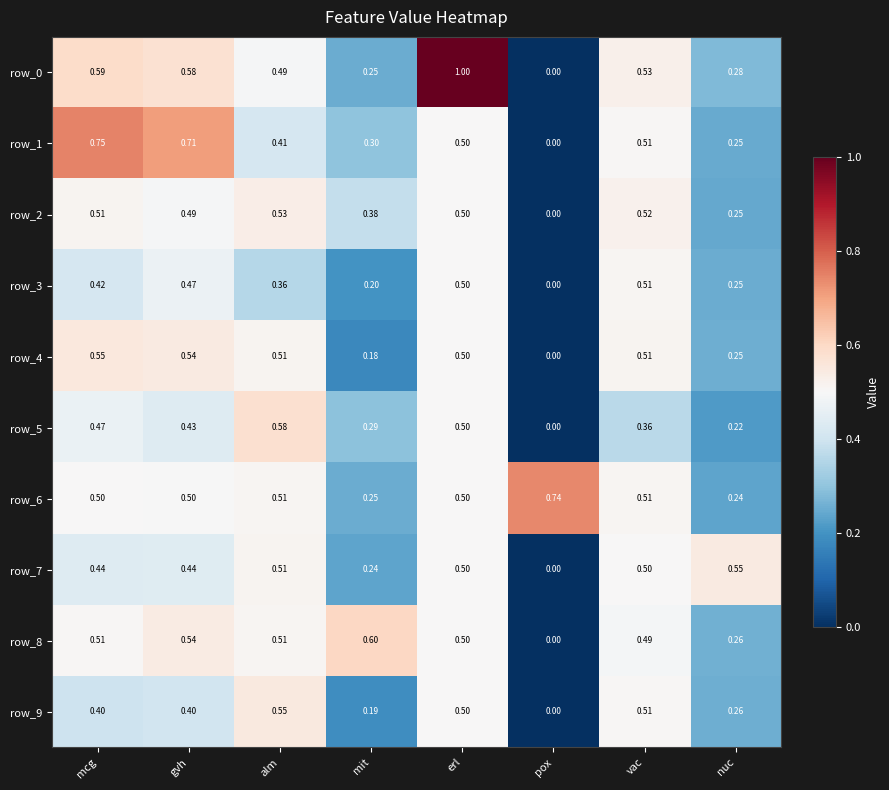

Count the row_8 values in the range 0 to 1.

8